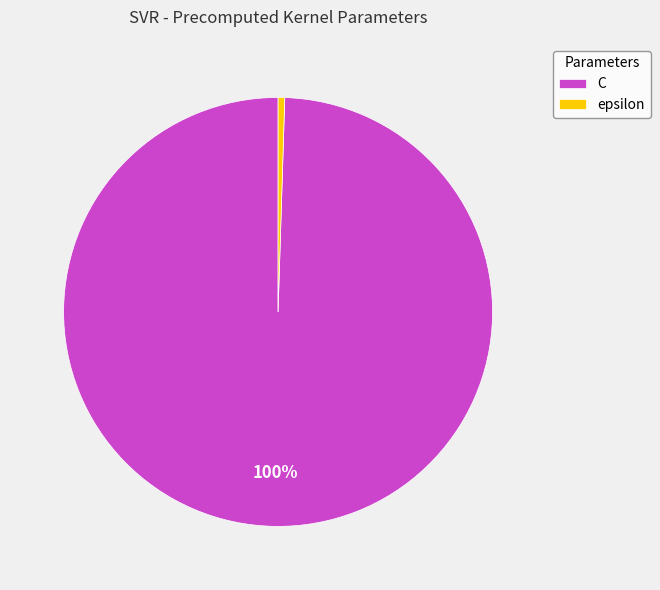

Do epsilon and C together represent more than half of the pie?

Yes